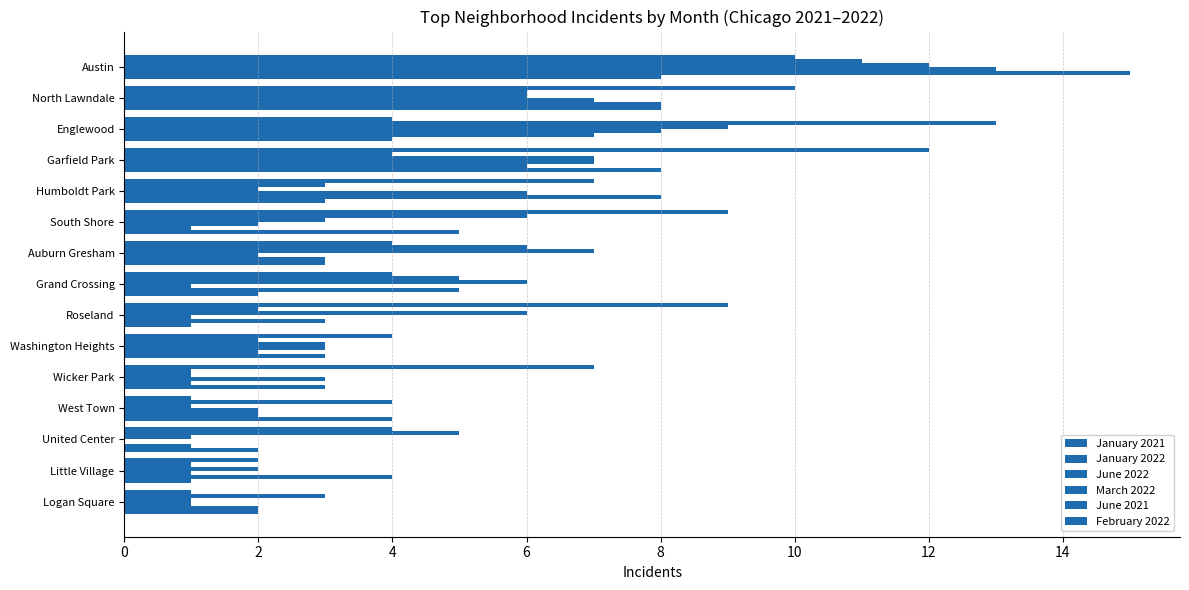

How many series are shown in this chart?

6